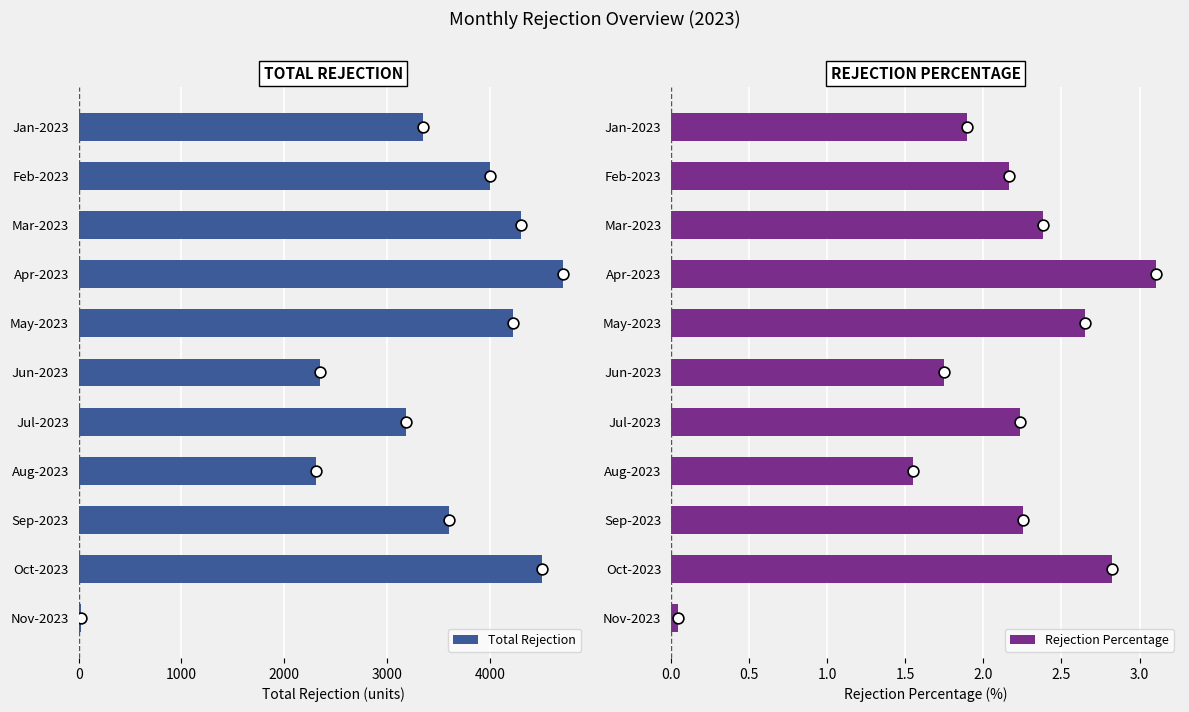

What is the sum of all Total Rejection values?

36550